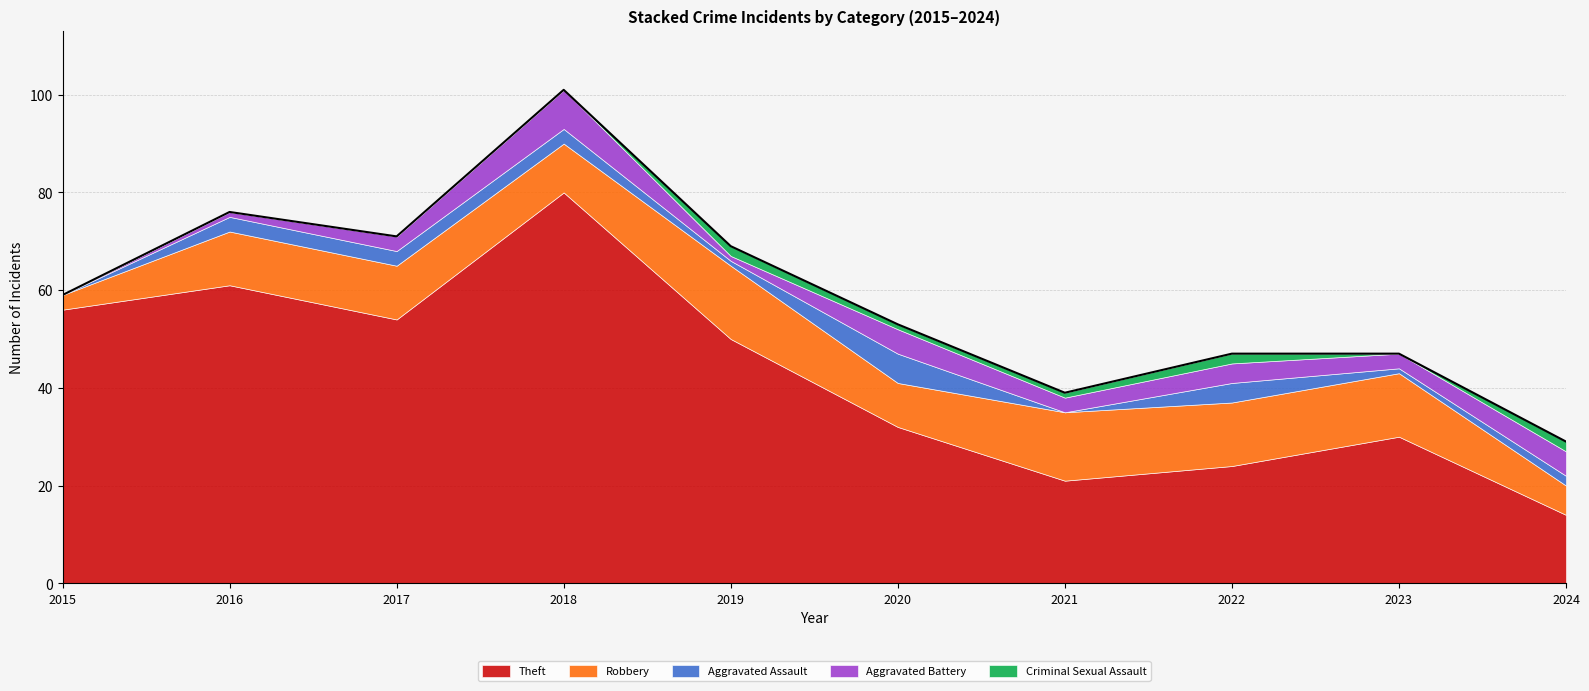

Is it true that Aggravated Battery equals 1 at 2016?

True